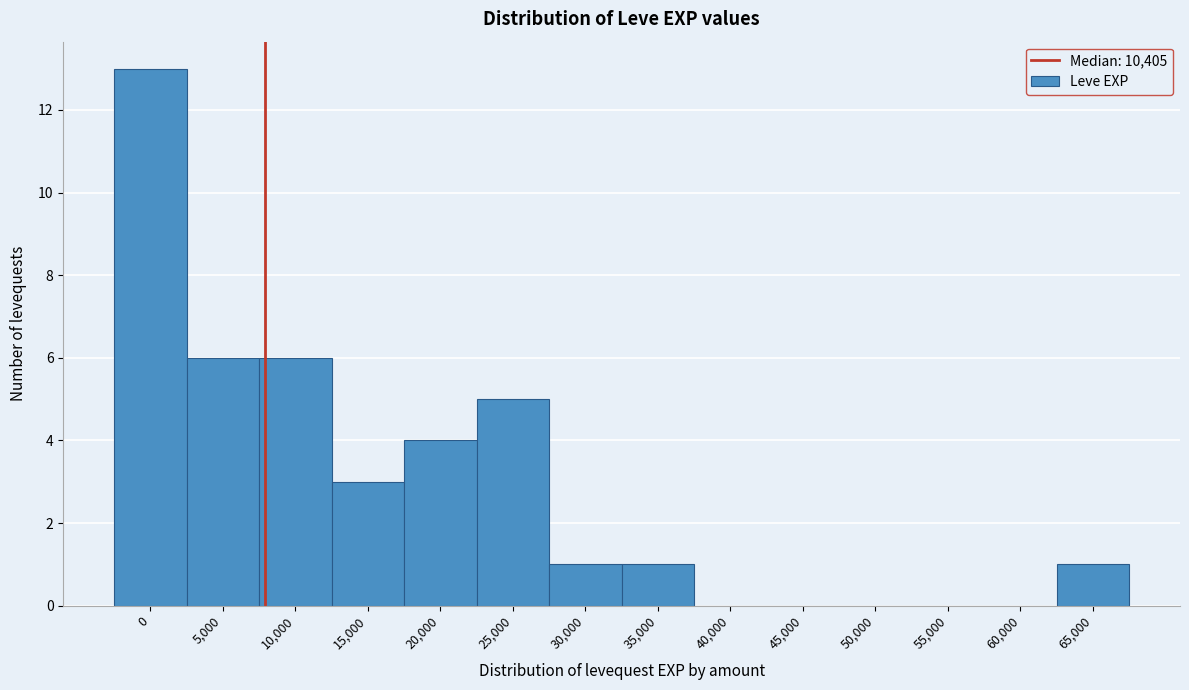

Reading left to right, extract all data points from this chart.

0=13	5,000=6	10,000=6	15,000=3	20,000=4	25,000=5	30,000=1	35,000=1	40,000=0	45,000=0	50,000=0	55,000=0	60,000=0	65,000=1